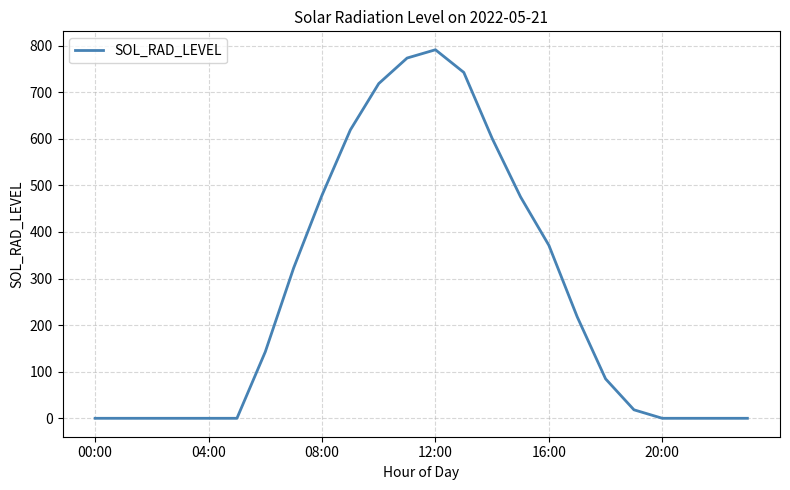

Is this an area chart (filled region under the line)?

No